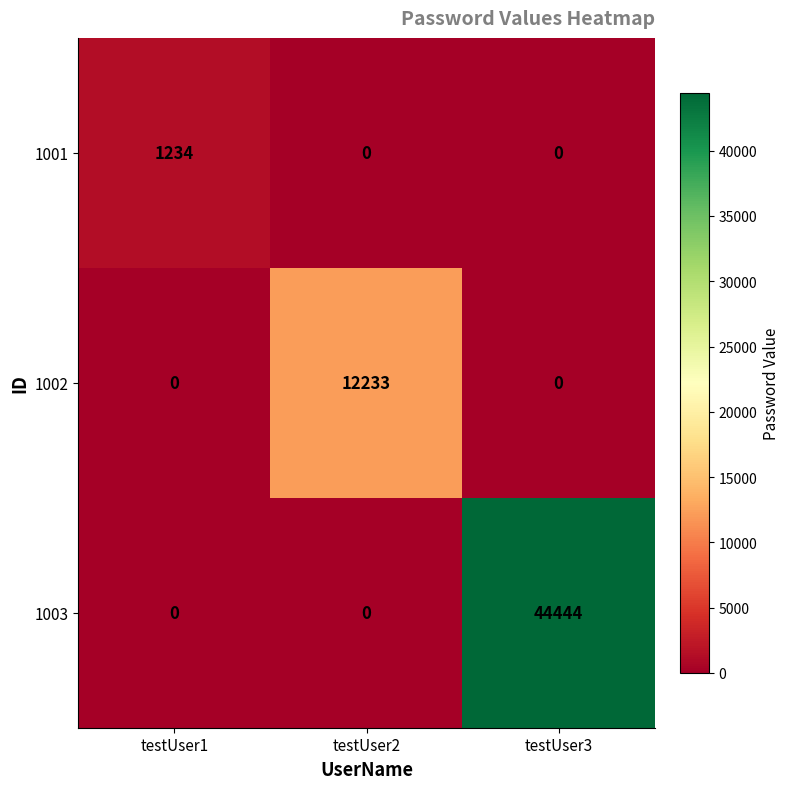

At which category does the chart reach its peak across all series?

testUser3